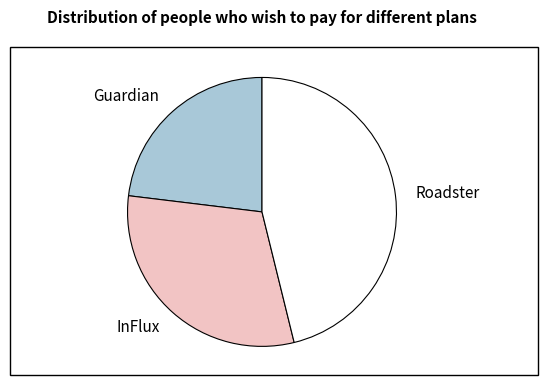

What is the ratio of the value at Guardian to the value at Roadster?

0.5